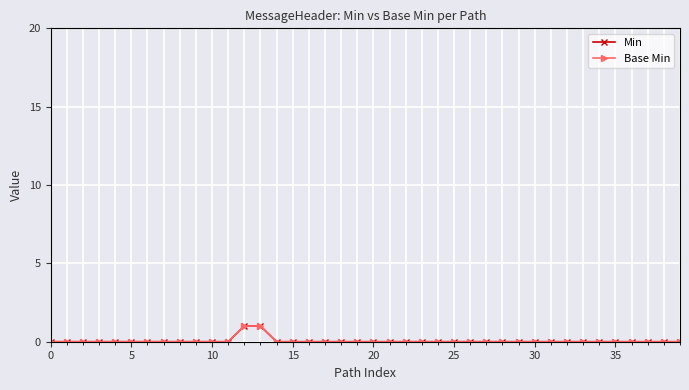

True or false: Base Min has more than 1 points higher than both neighbors.

False